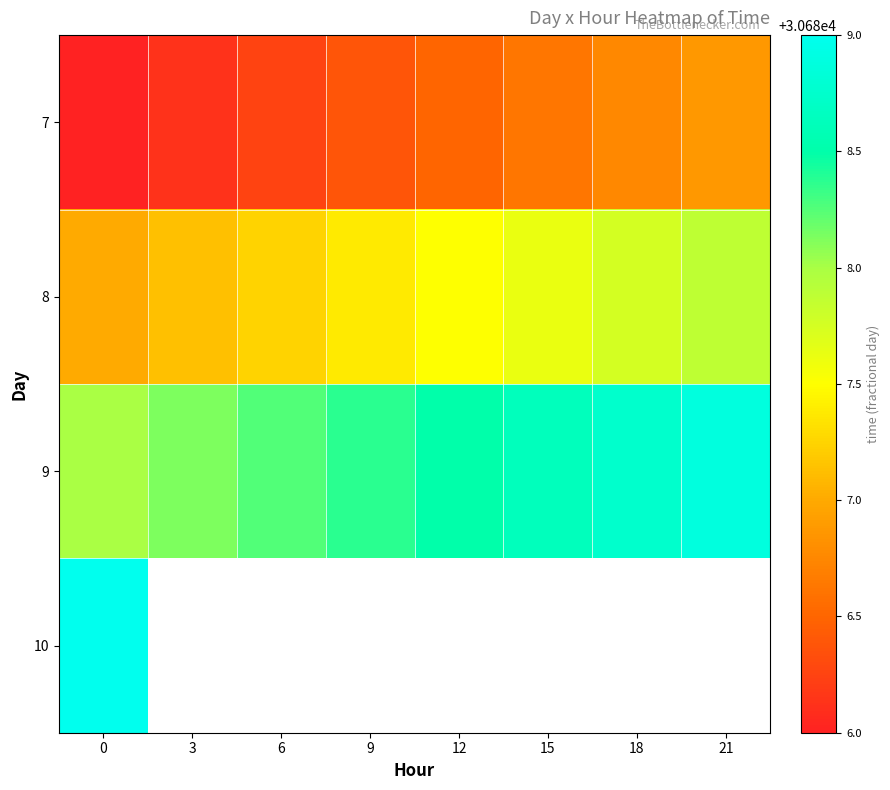

What is the average value of the 9 series?

30688.4